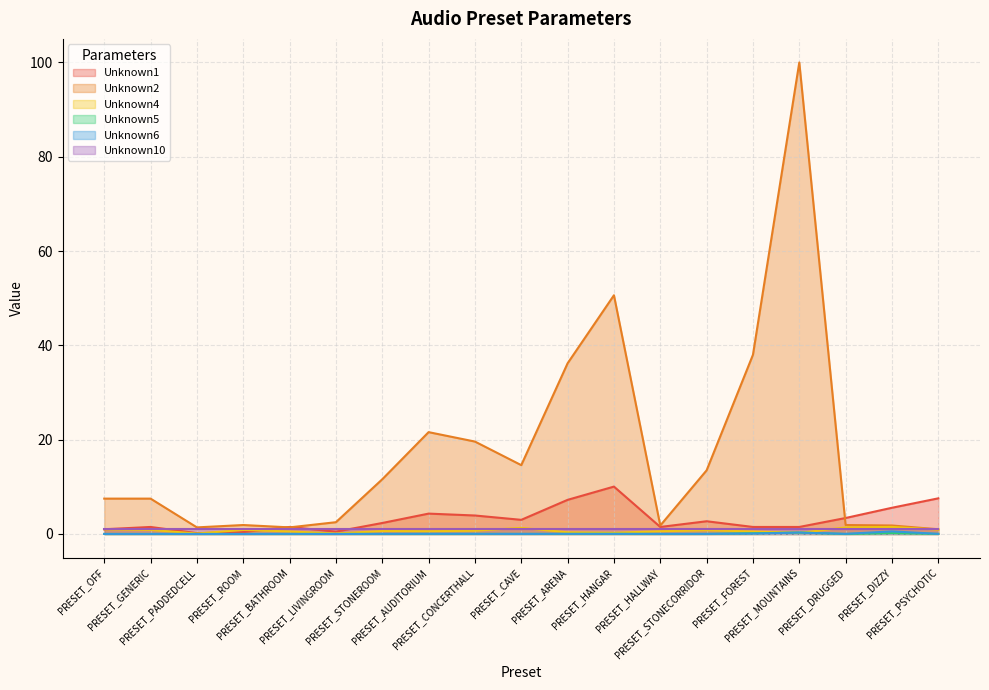

Rank the categories by Unknown5 value from highest to lowest.

PRESET_MOUNTAINS, PRESET_DIZZY, PRESET_FOREST, PRESET_AUDITORIUM, PRESET_CONCERTHALL, PRESET_ARENA, PRESET_HANGAR, PRESET_PSYCHOTIC, PRESET_STONECORRIDOR, PRESET_CAVE, PRESET_STONEROOM, PRESET_OFF, PRESET_GENERIC, PRESET_BATHROOM, PRESET_HALLWAY, PRESET_LIVINGROOM, PRESET_PADDEDCELL, PRESET_ROOM, PRESET_DRUGGED